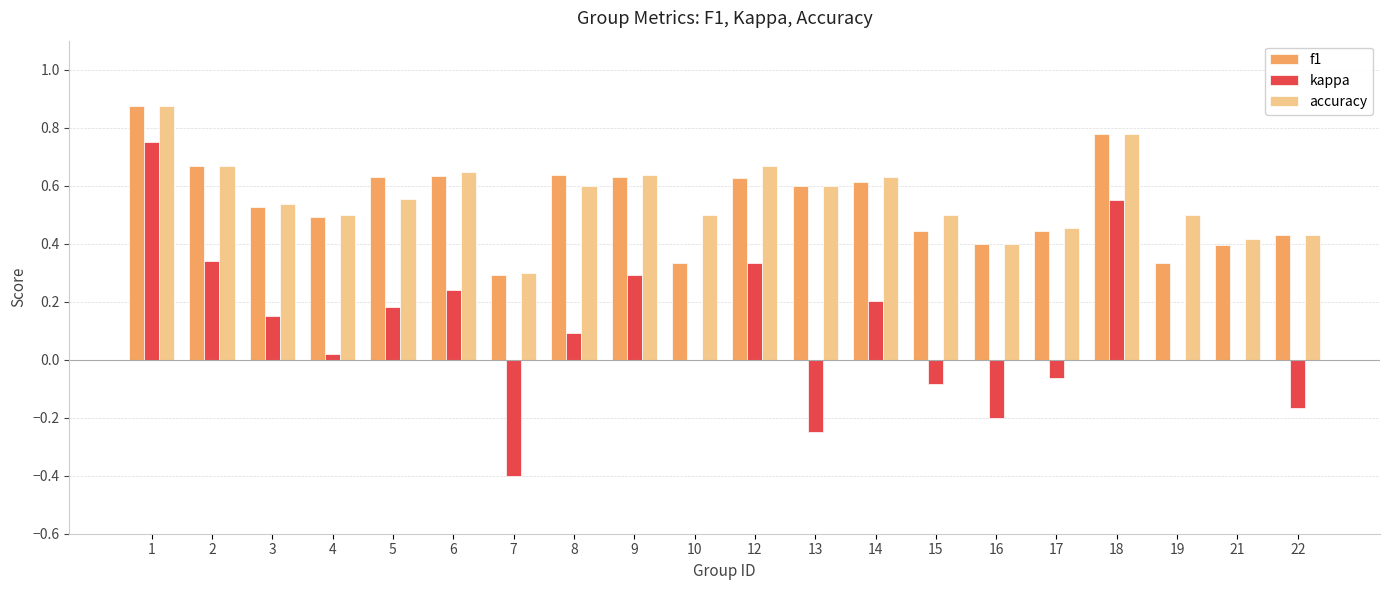

Which category has the highest value across all series?

1